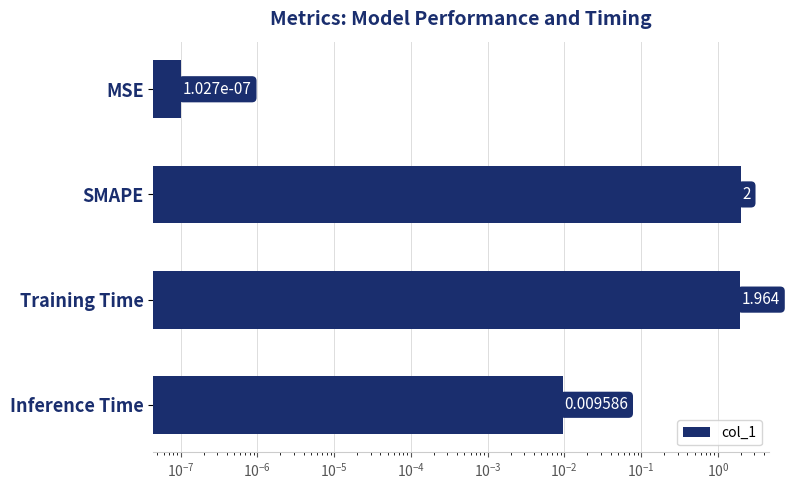

How many data points does each series have?

4